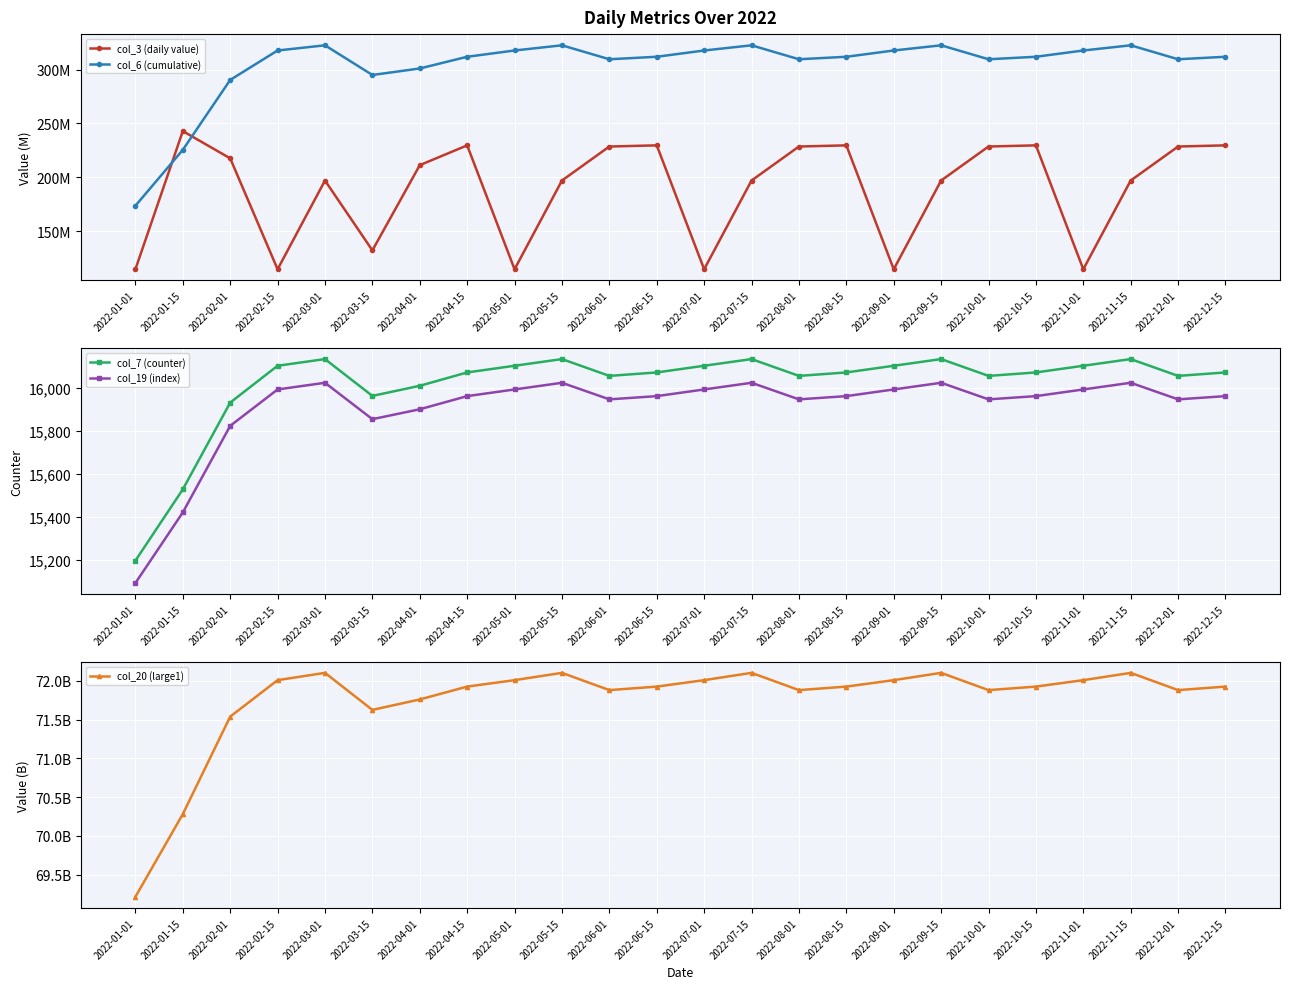

What is the minimum value shown in the chart?

15093